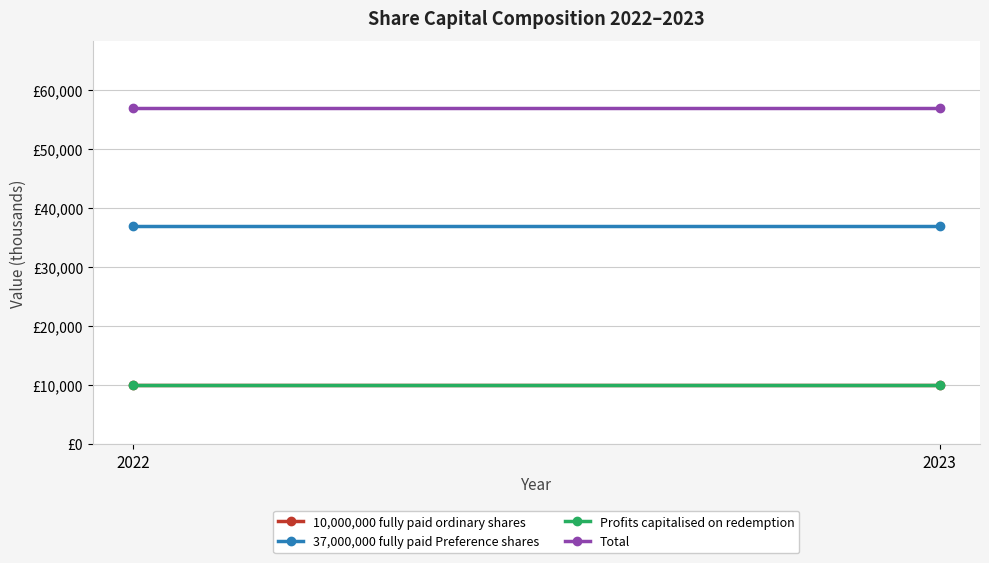

What is the total value across all series at 2022?

114000